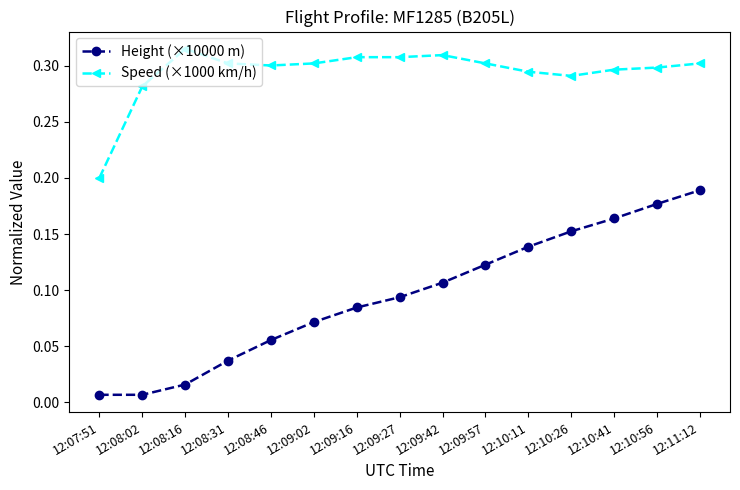

What is the label of the 14th point from the right?

12:08:02